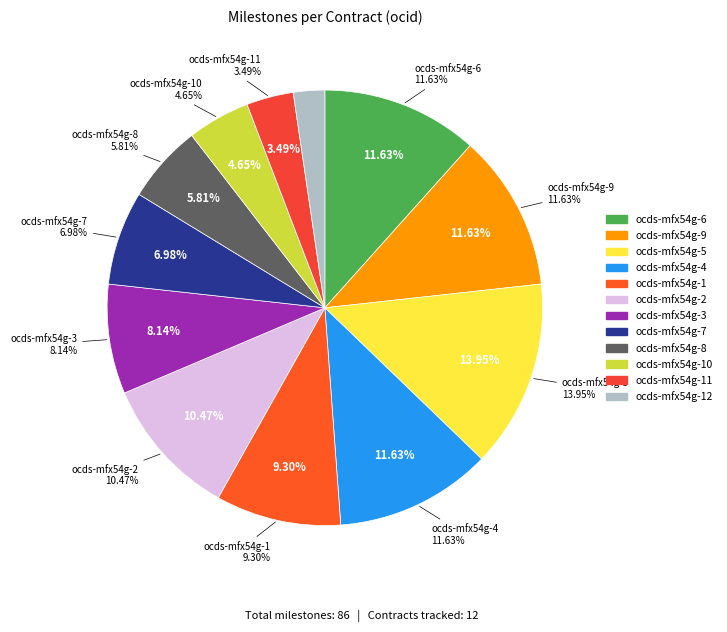

Count the number of slices in the pie.

12